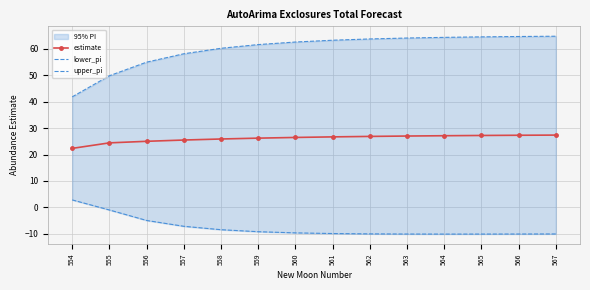

Is it true that lower_pi equals -9.7 at 560?

True